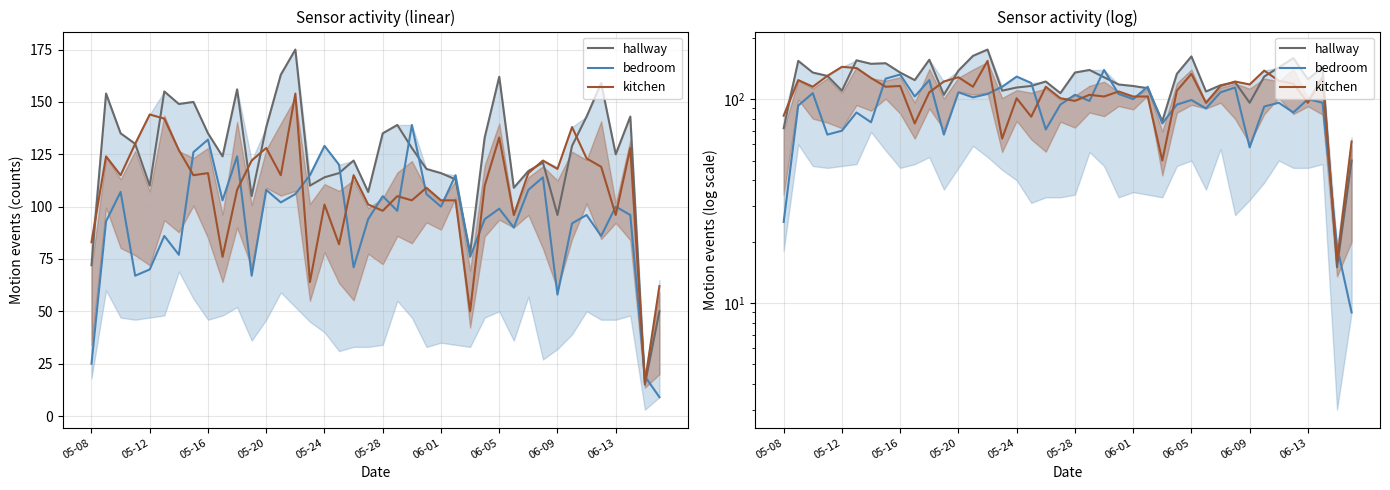

Which series has the largest total across all categories?

hallway